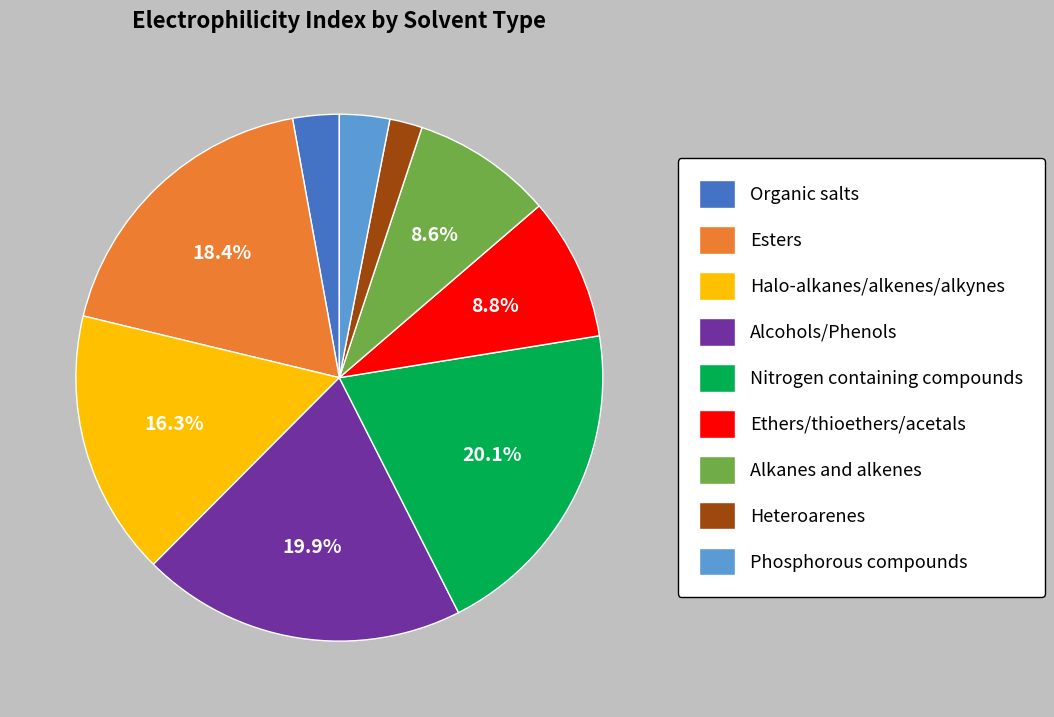

What is the smallest slice in the pie chart?

Heteroarenes